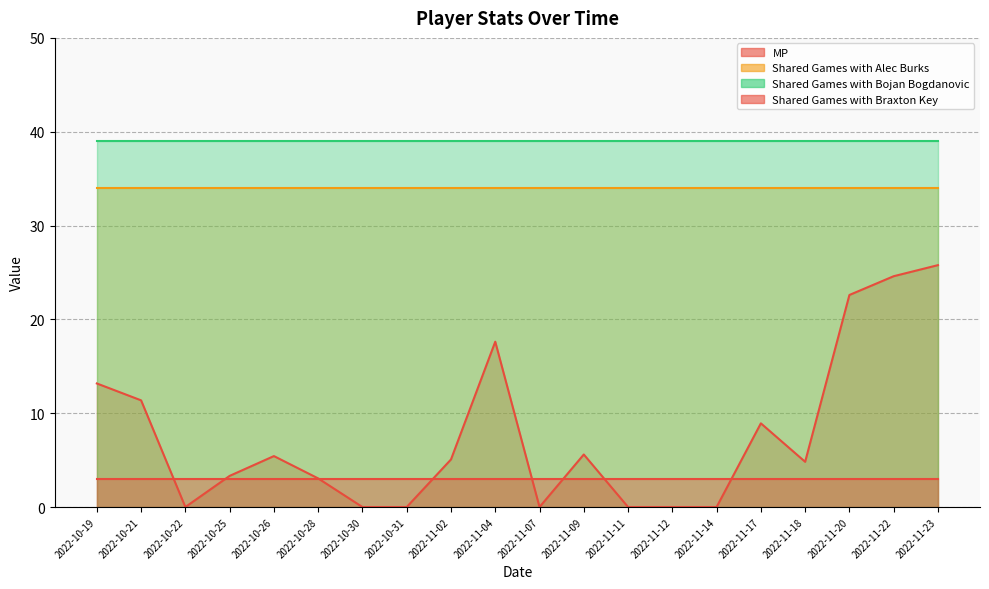

At which label does Shared Games with Alec Burks reach its minimum?

2022-10-19